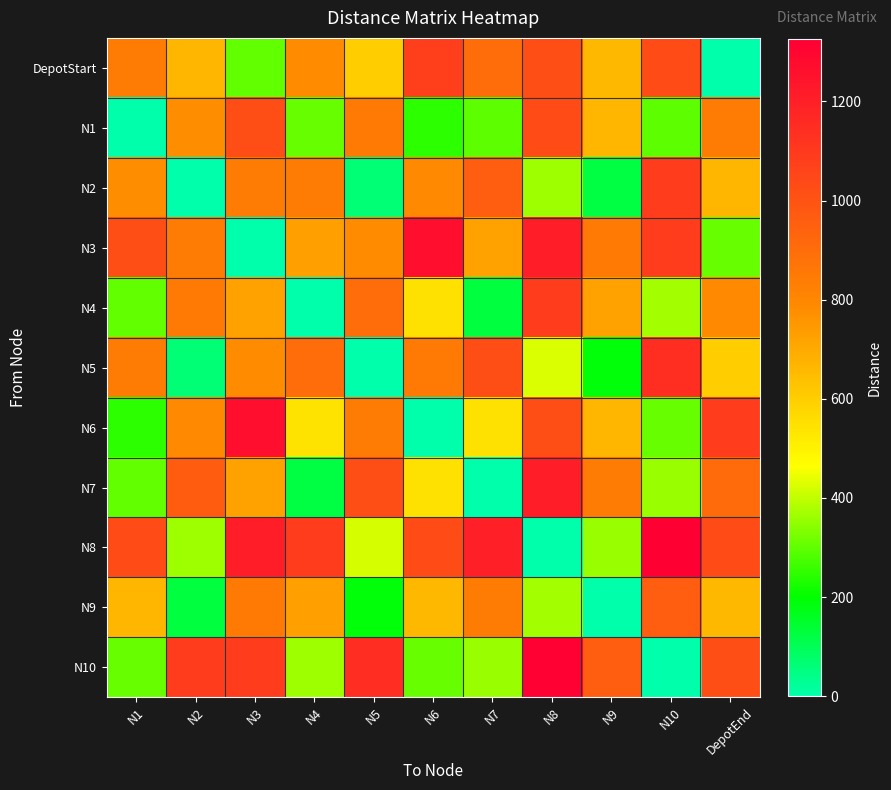

What is the greatest value displayed?

1326